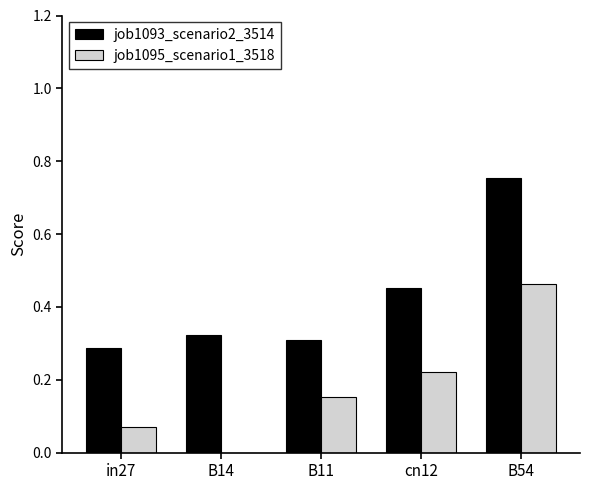

Is the value of job1095_scenario1_3518 at in27 greater than the value of job1093_scenario2_3514 at B54?

No